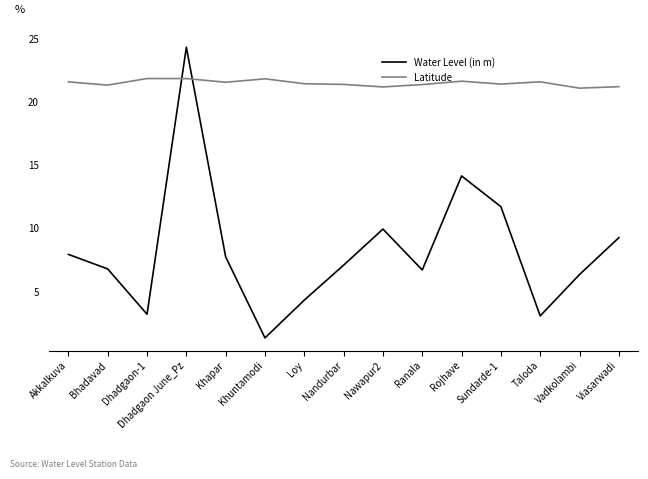

What is the lowest value of the Water Level (in m) series?

1.3